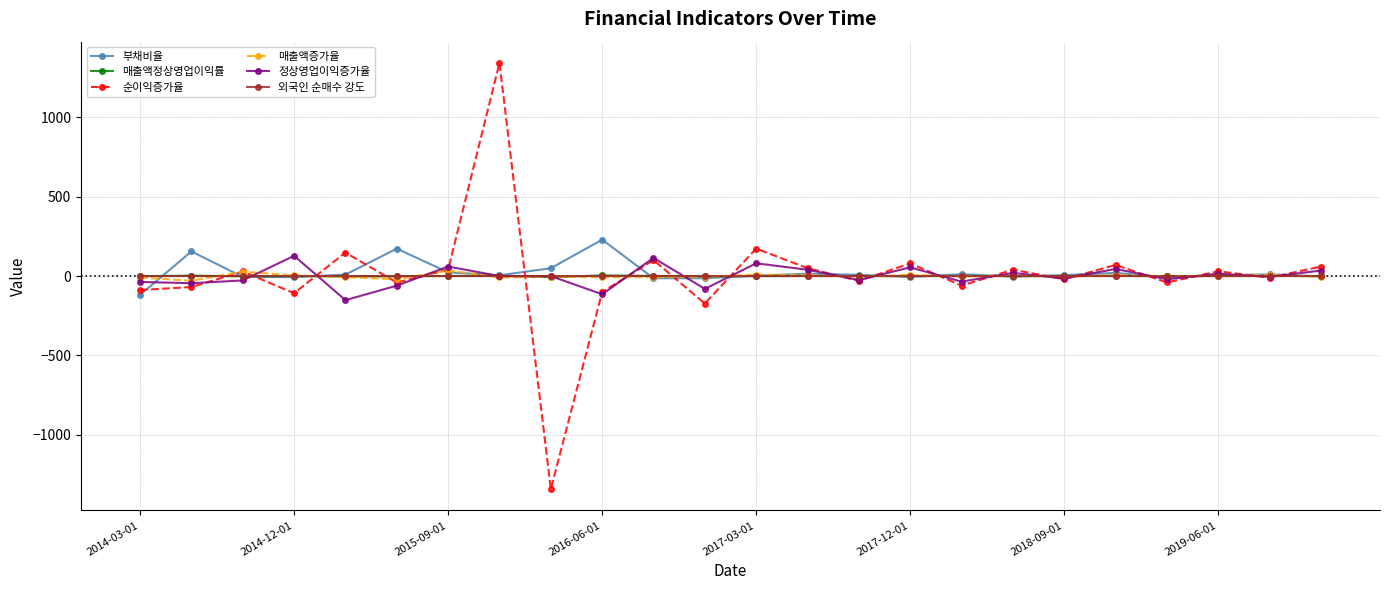

True or false: 순이익증가율 and 매출액증가율 cross at least once.

True